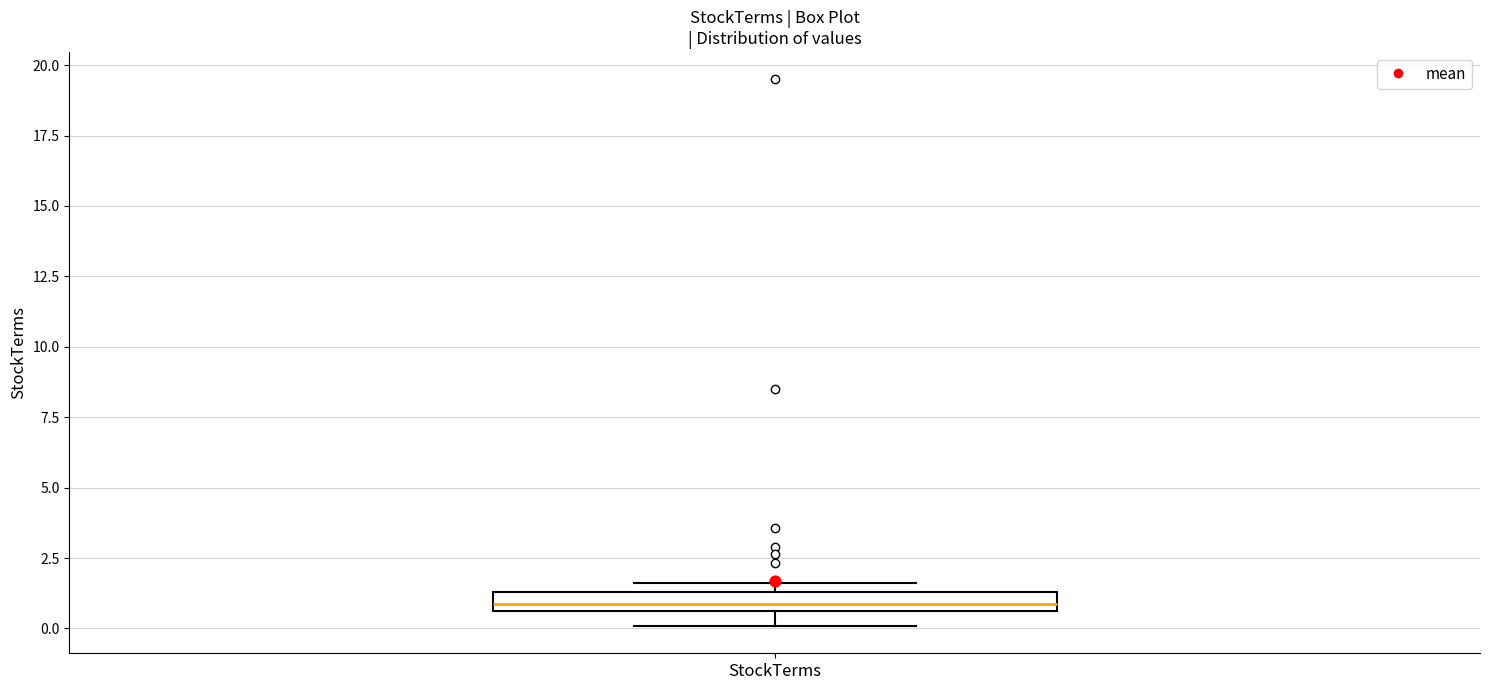

Where is the upper edge of the box for StockTerms on the y-axis? The values are not printed on the chart, so give them approximately, as read against the axis.

1.5